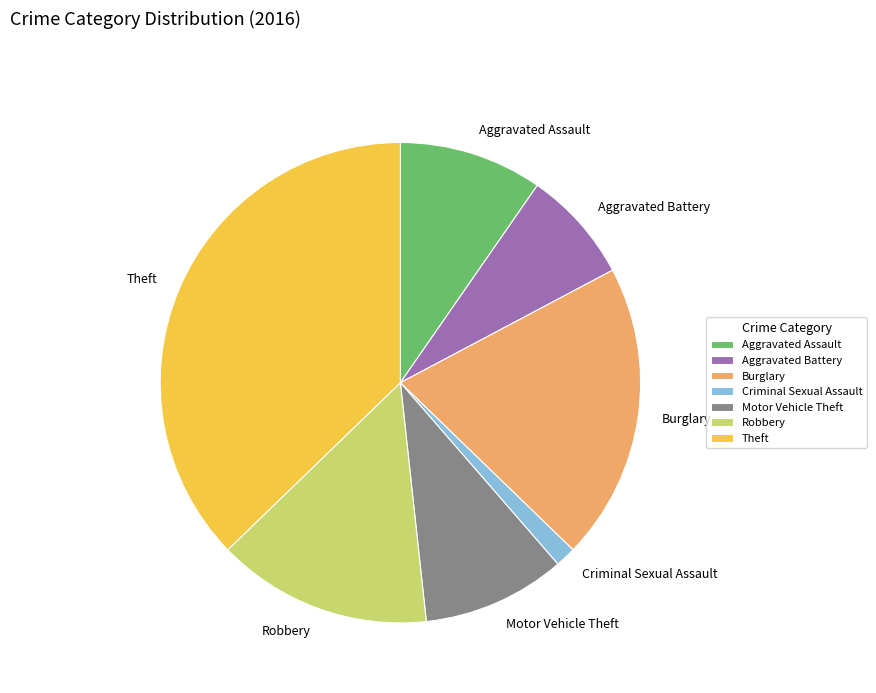

How many slices are in this pie chart?

7